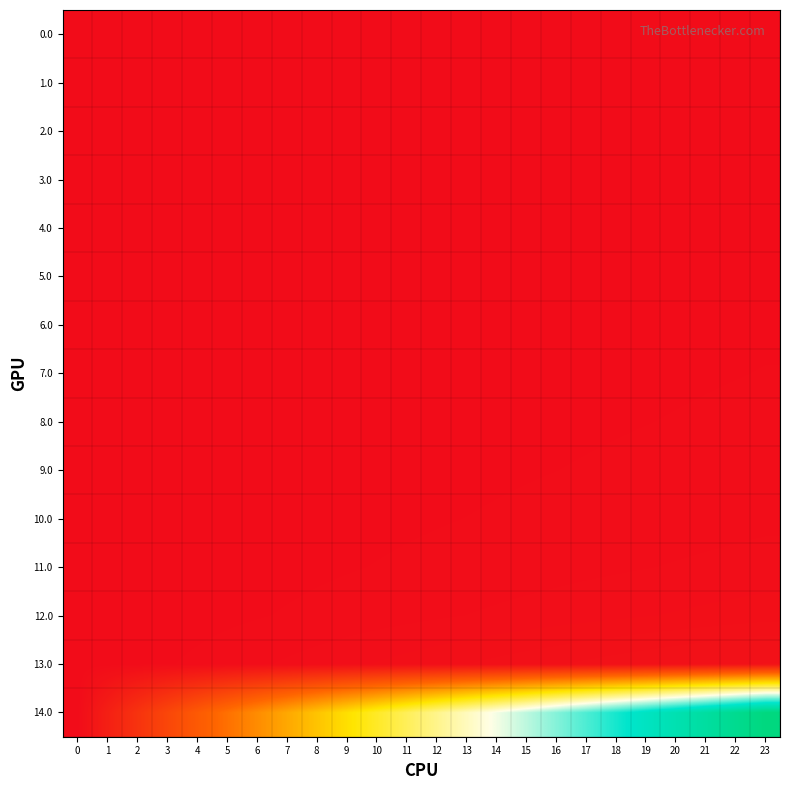

Which series has the widest spread of values?

14.0